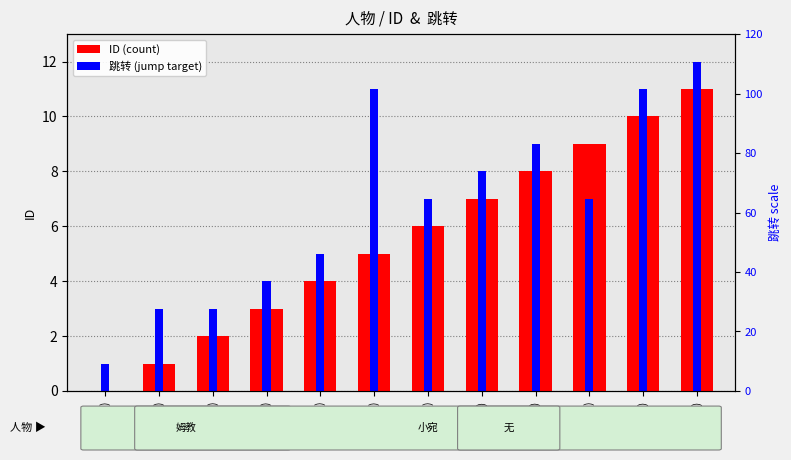

Reading left to right, what are all the values shown in this chart?

ID (count): 姆教(0)=0	小宛(1)=1	小宛(2)=2	姆教(3)=3	小宛(4)=4	小宛(5)=5	小宛(6)=6	无(7)=7	无(8)=8	小宛(9)=9	小宛(10)=10	小宛(11)=11
跳转 (jump target): 姆教(0)=1	小宛(1)=3	小宛(2)=3	姆教(3)=4	小宛(4)=5	小宛(5)=11	小宛(6)=7	无(7)=8	无(8)=9	小宛(9)=7	小宛(10)=11	小宛(11)=12